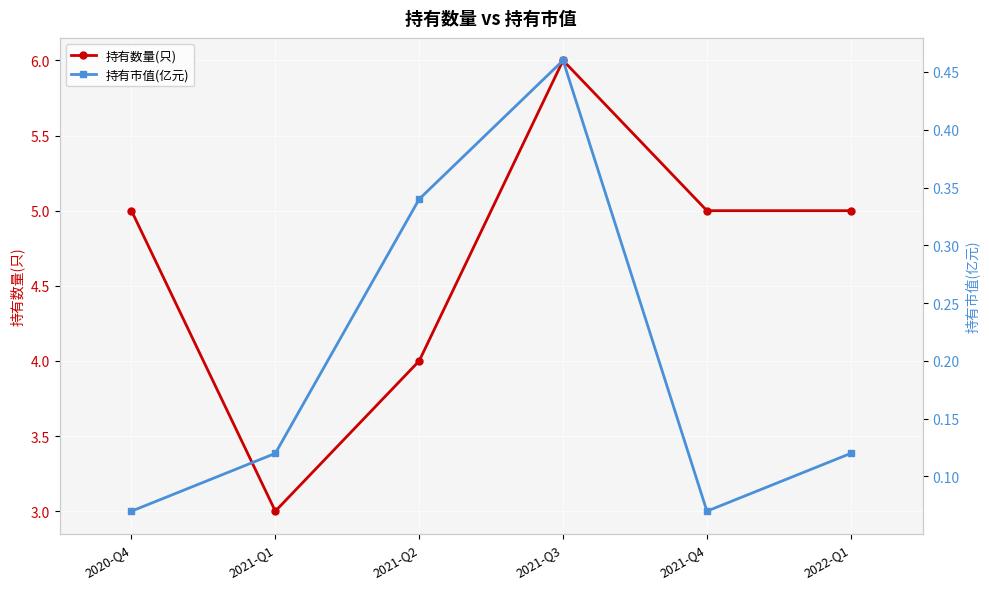

What is the maximum value shown in the chart?

6.0